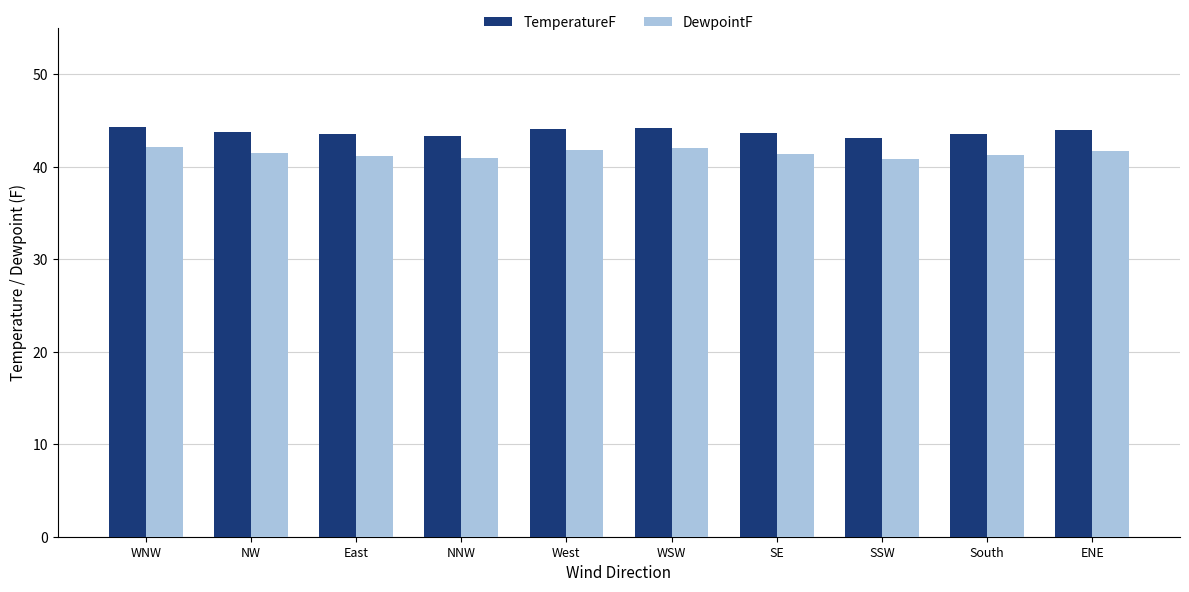

What is the difference between the highest and lowest values at South?

2.2